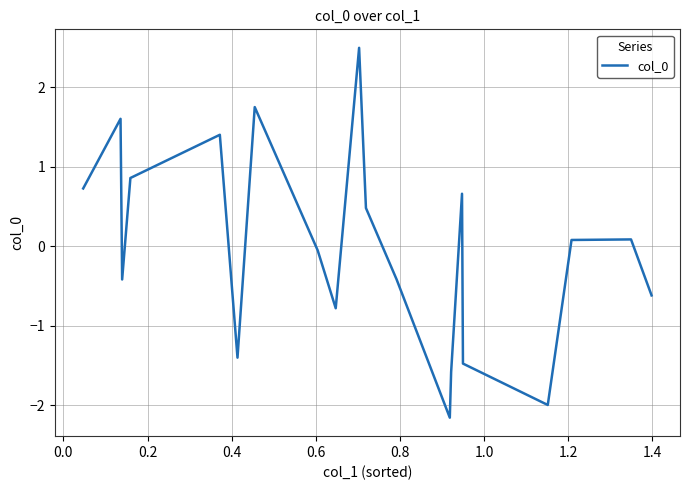

What is the smallest value displayed?

-2.2